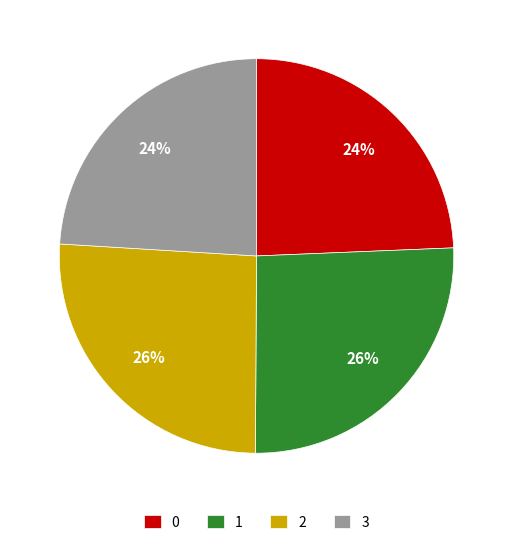

Do 0 and 3 together represent more than half of the pie?

No